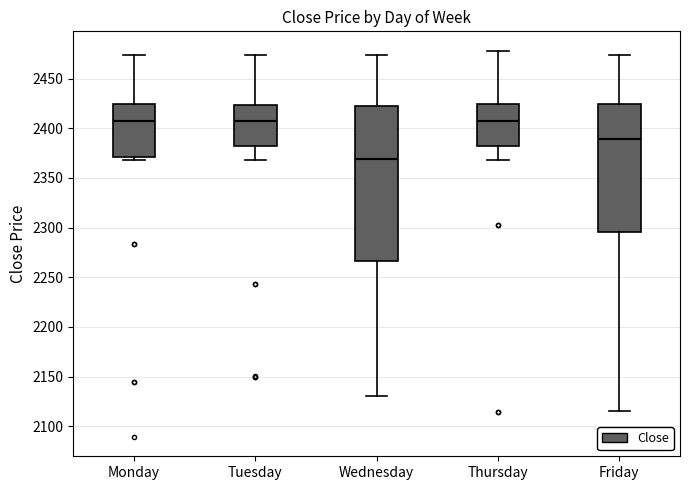

Where does the upper whisker of the box for Wednesday end on the y-axis? The values are not printed on the chart, so give them approximately, as read against the axis.

2475